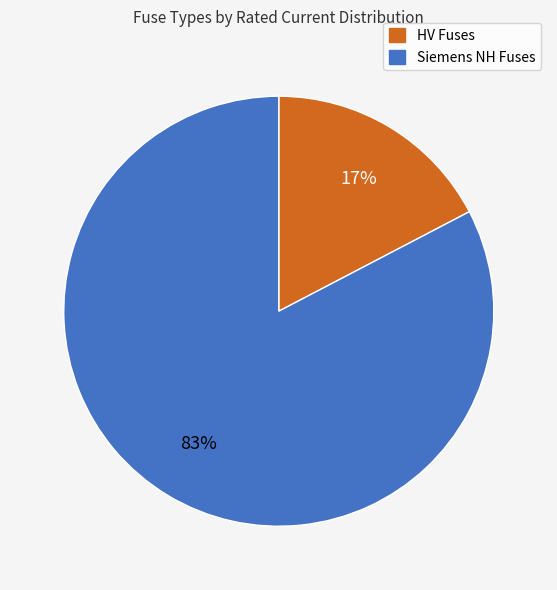

Is there any slice that represents more than half of the pie?

Yes